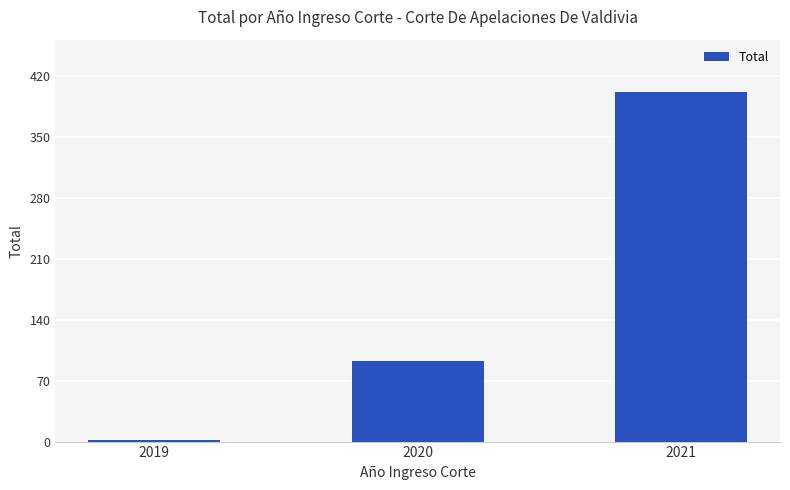

The value at 2021 is 710. True or false?

False